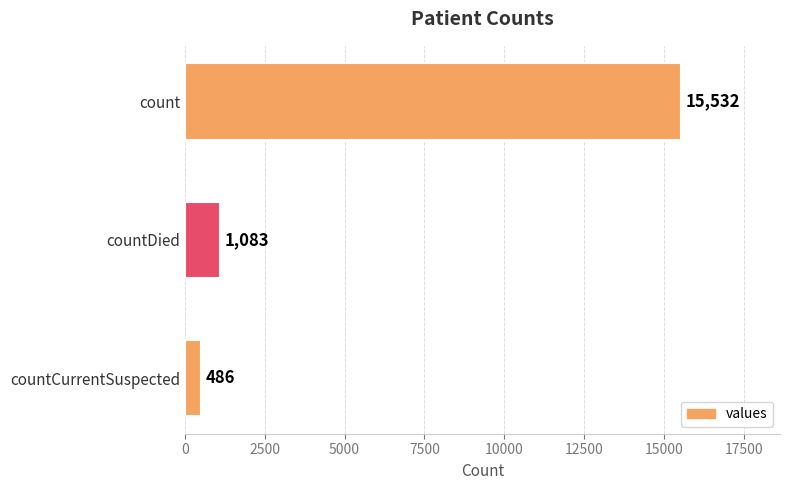

Is it true that the value at countCurrentSuspected is 486?

True